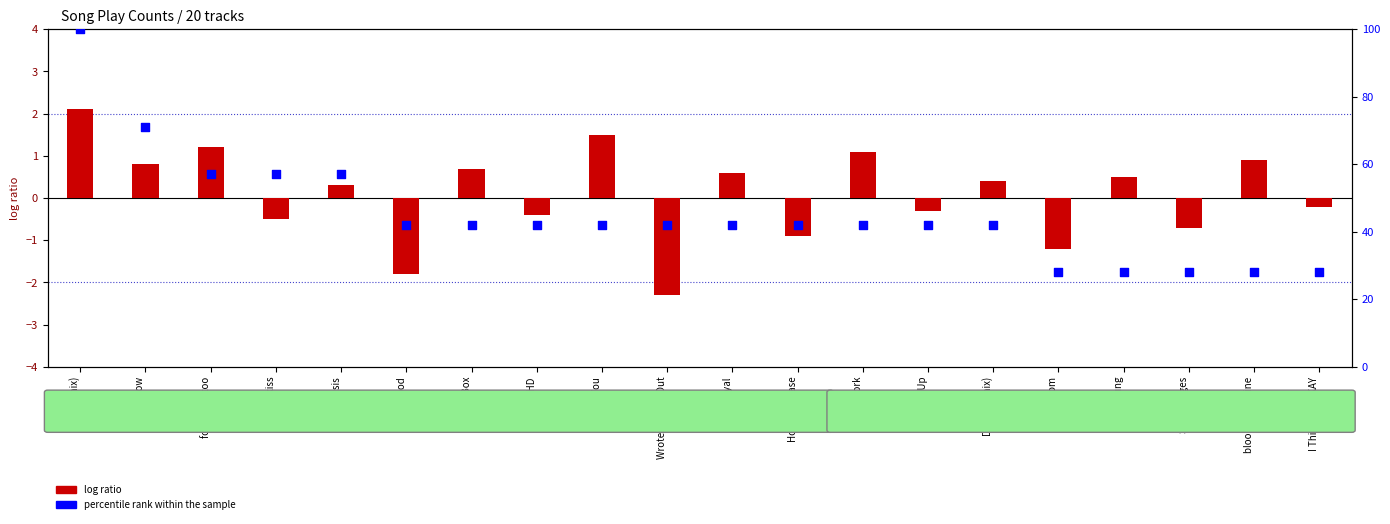

What is the ratio of the value at bloody valentine to the value at Open It Up?

0.7